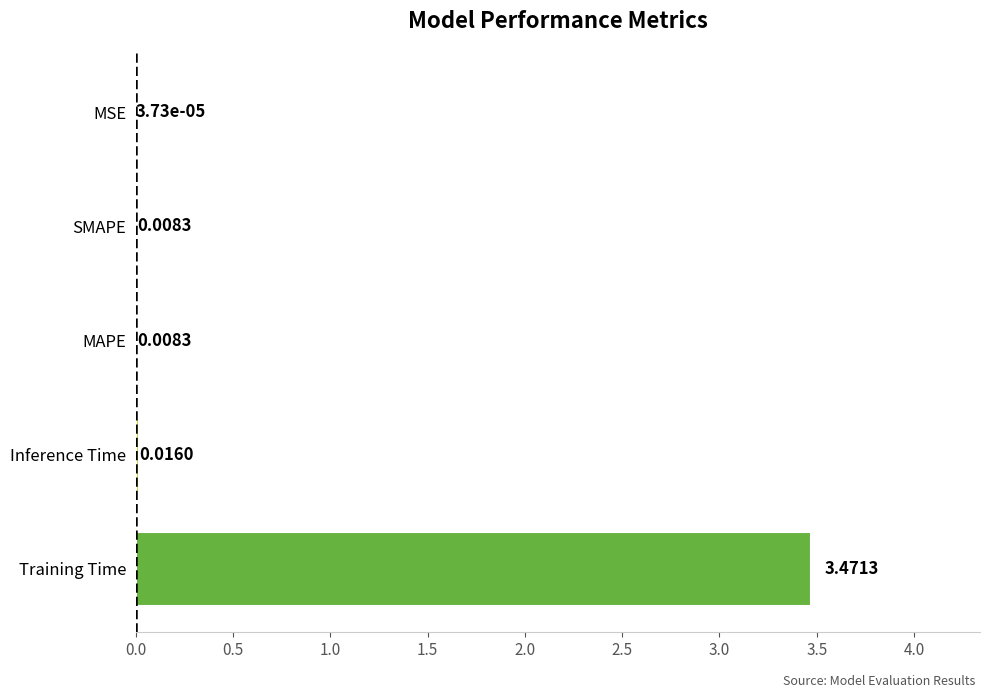

Are the bars horizontal?

Yes